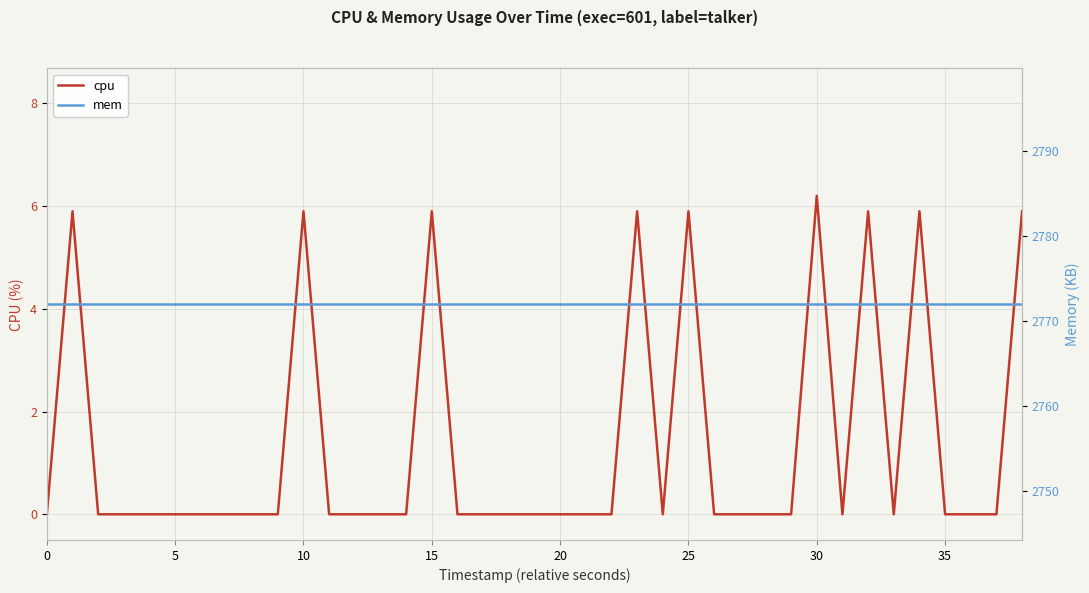

True or false: mem and cpu cross at least once.

False